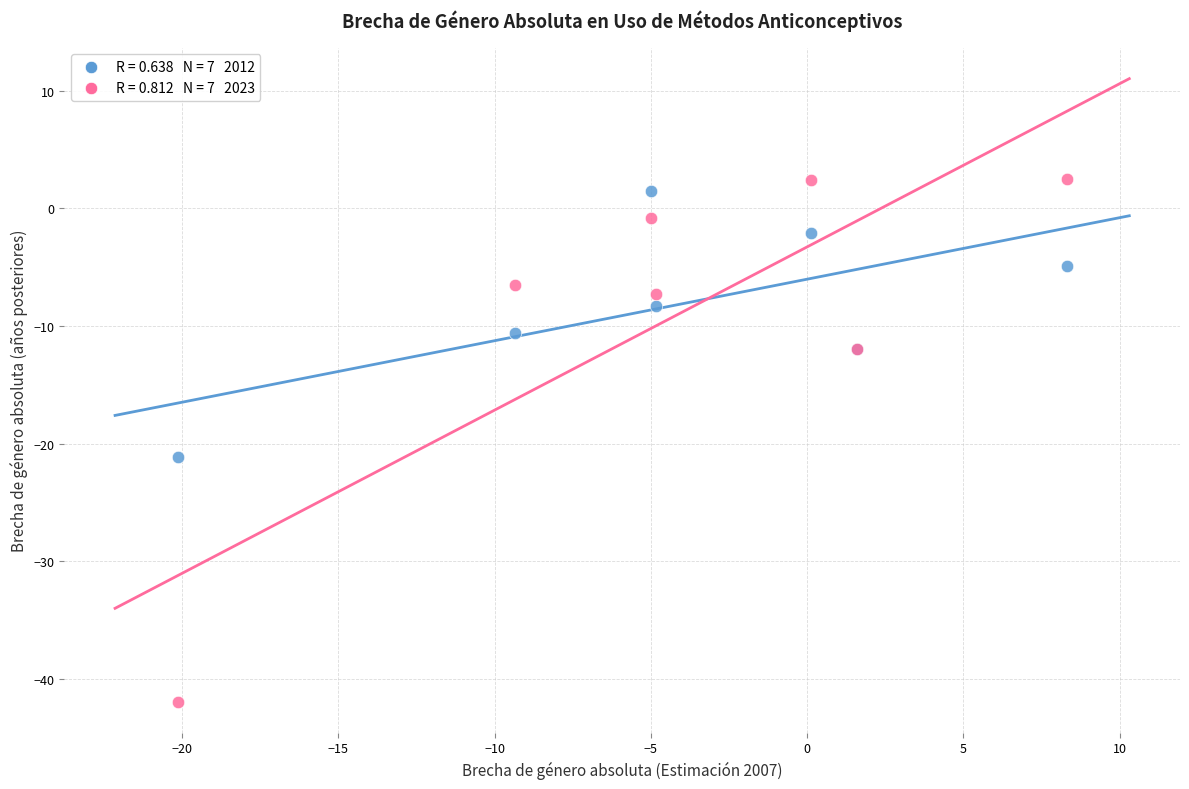

Across all series, what Y value is closest to -19?

-21.1